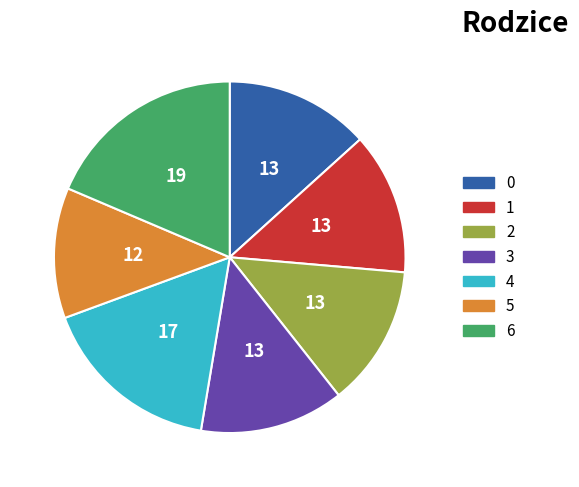

How many slices are in this pie chart?

7